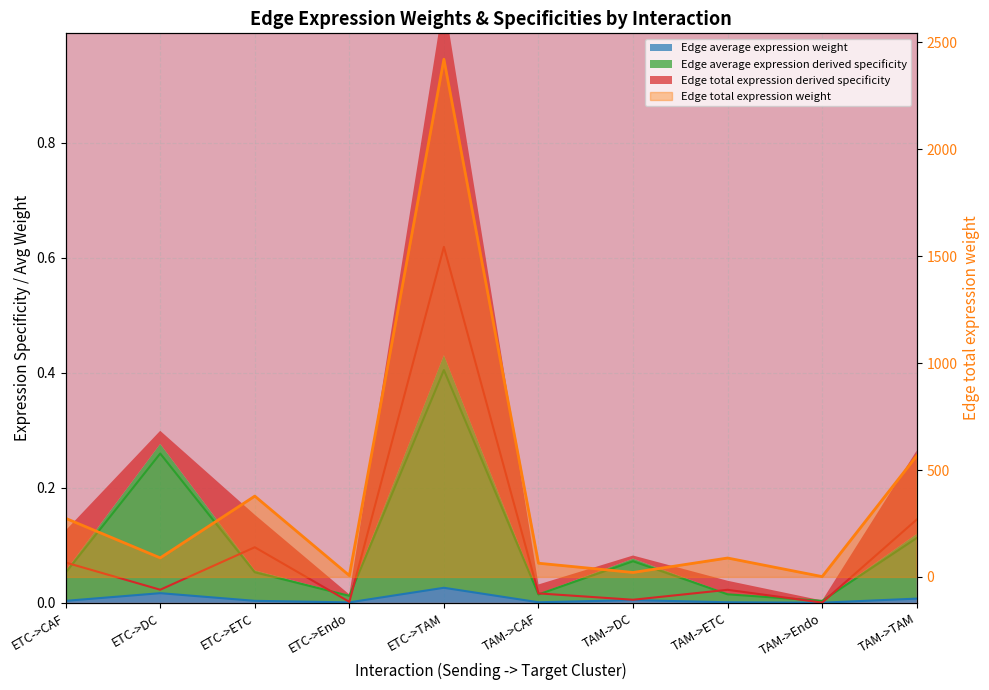

True or false: Edge total expression derived specificity and Edge average expression derived specificity intersect in this chart.

False